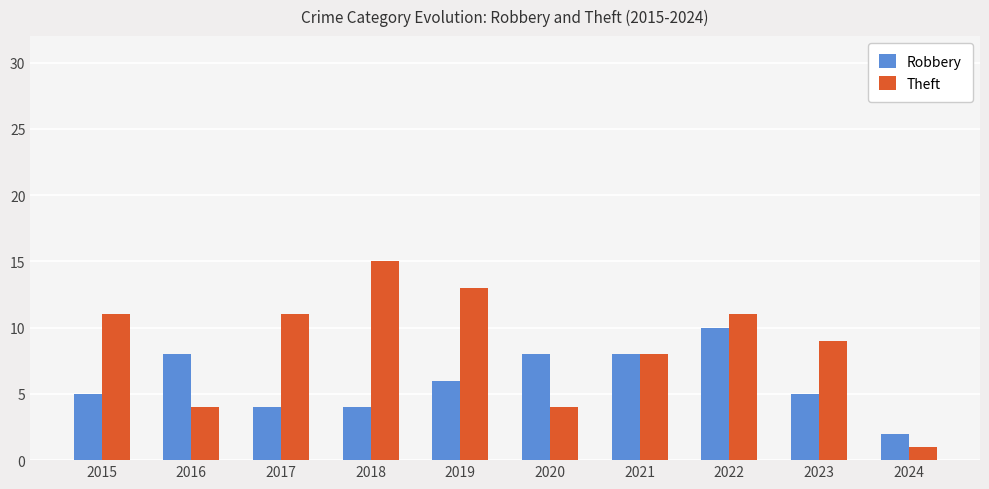

Which category has the highest value in the Theft series?

2018